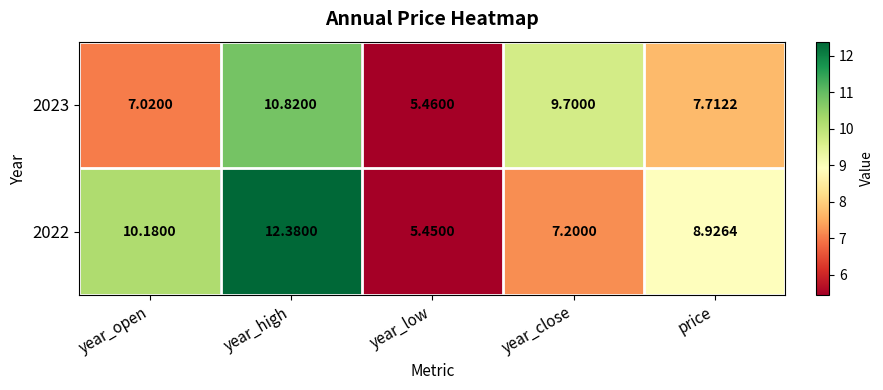

Which series has the largest range (max minus min)?

2022